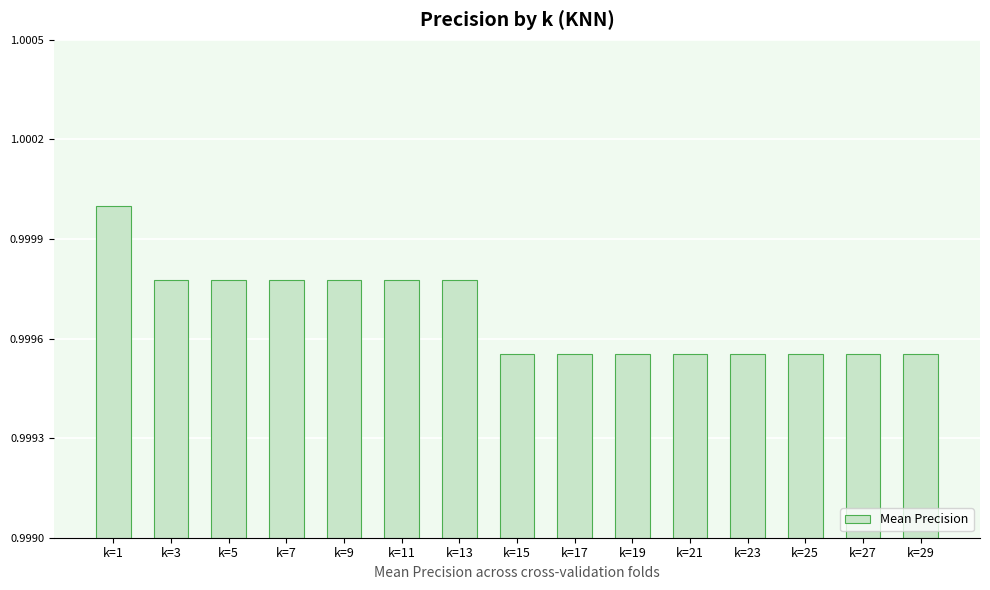

At which category does the chart reach its peak across all series?

k=1